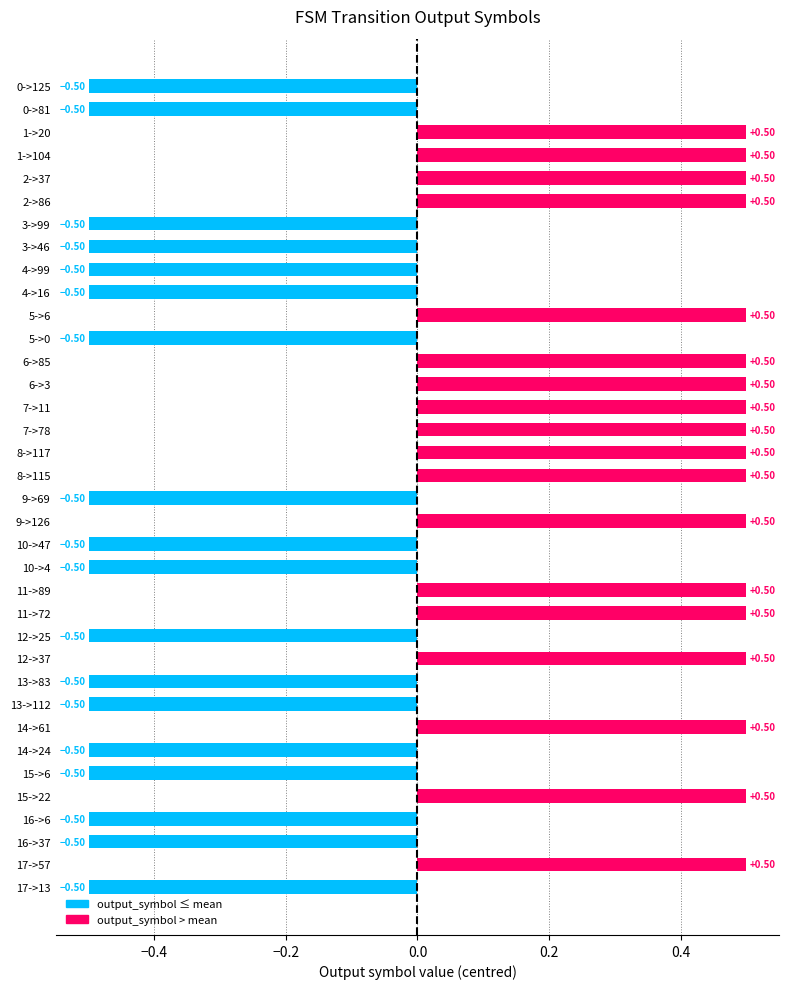

What is the difference between the values at 14->24 and 7->78?

1.0